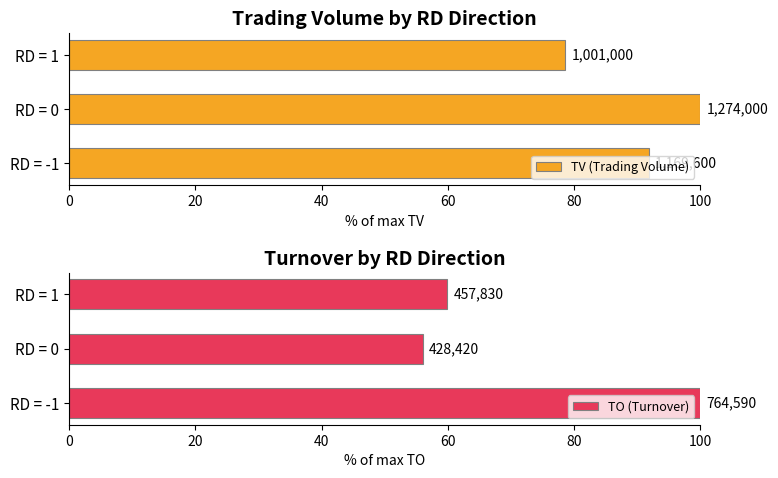

Is the value of TV (Trading Volume) at RD = 1 greater than the value of TO (Turnover) at RD = 1?

Yes